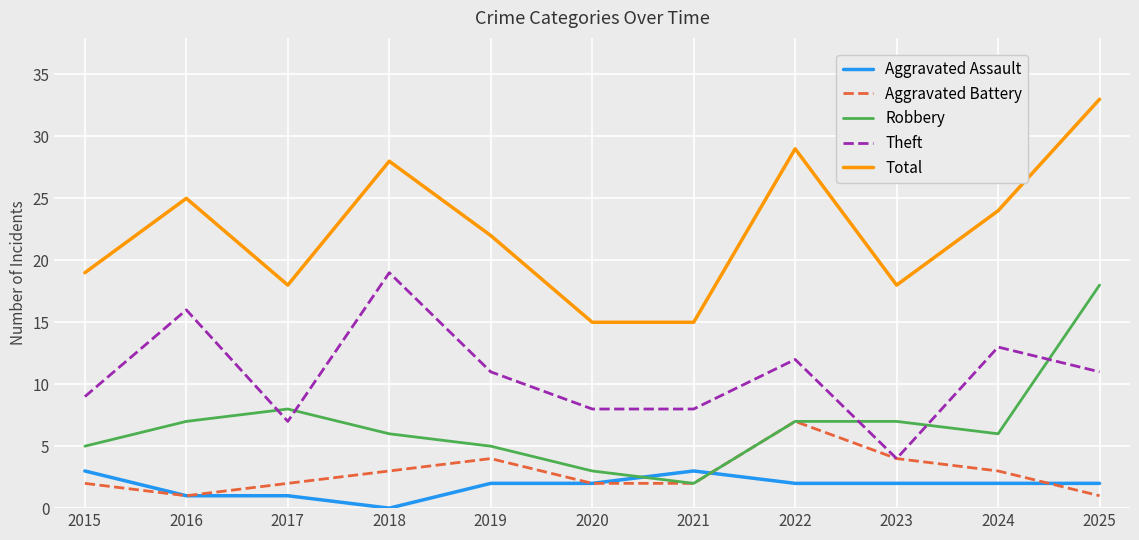

Which series has the largest total across all categories?

Total